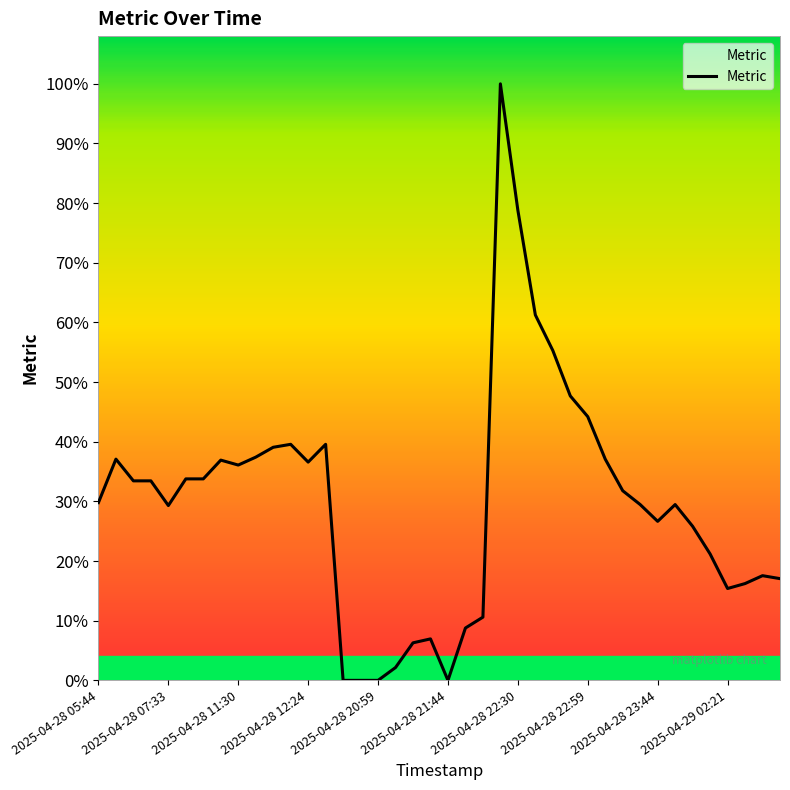

Does the chart display data point markers on the line(s)?

No